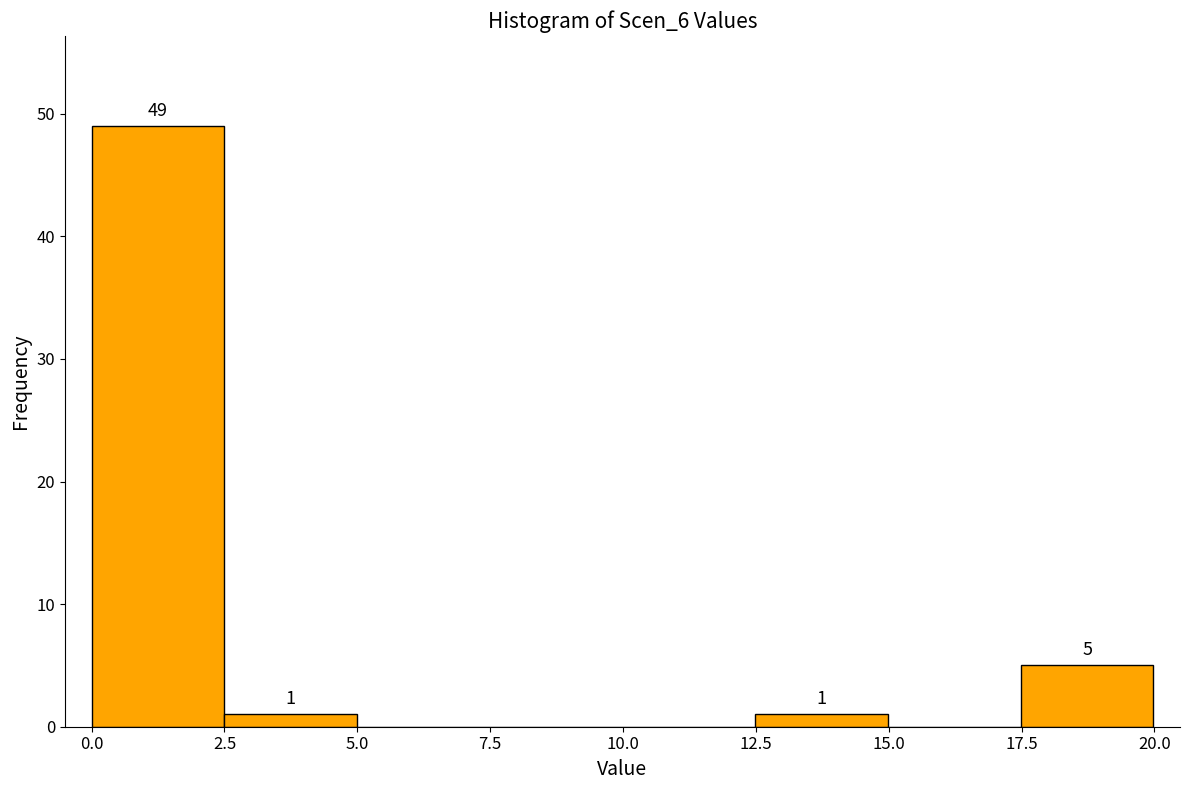

Which range on the x-axis has the tallest bar?

0.0 to 2.5